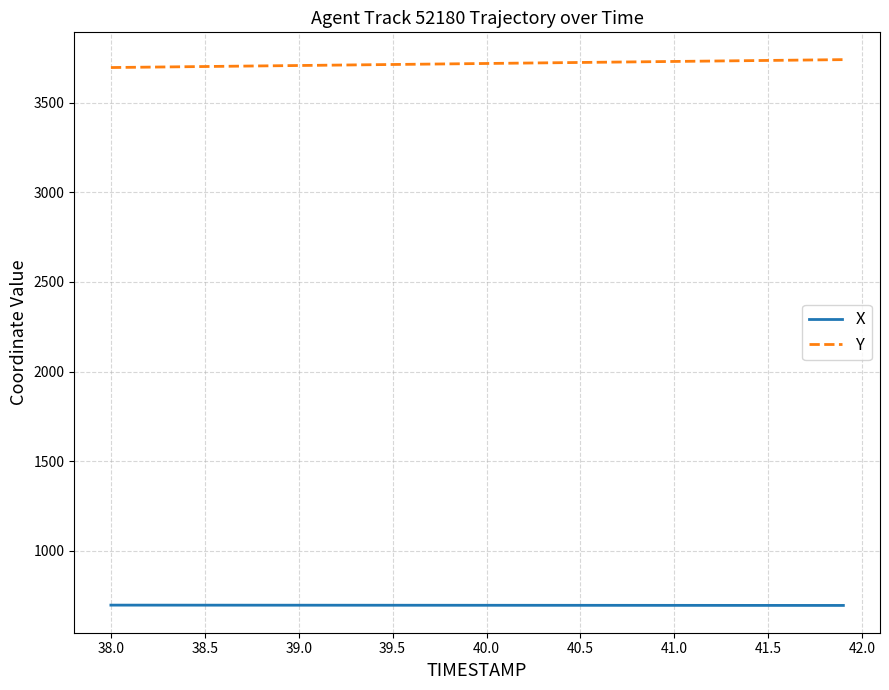

What is the lowest value of the X series?

694.8